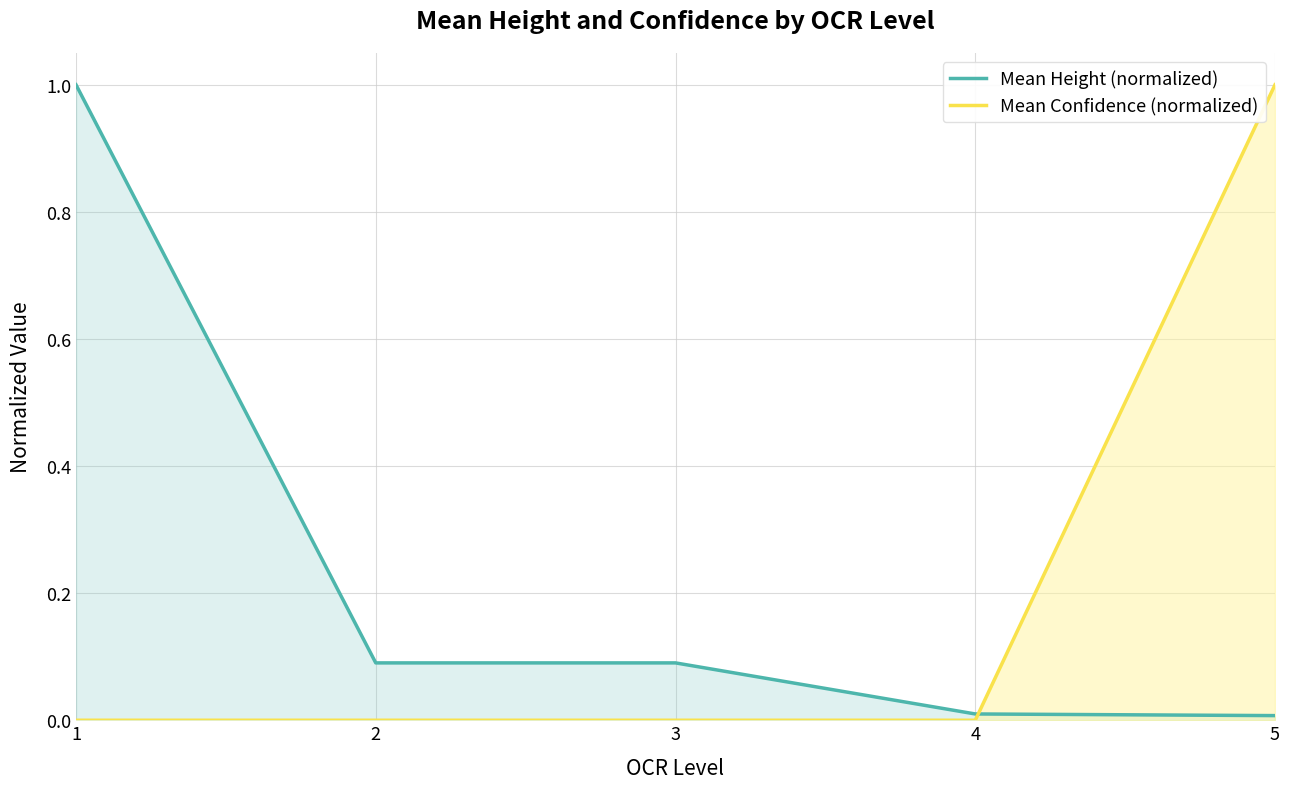

At which label does Mean Height (normalized) reach its minimum?

5